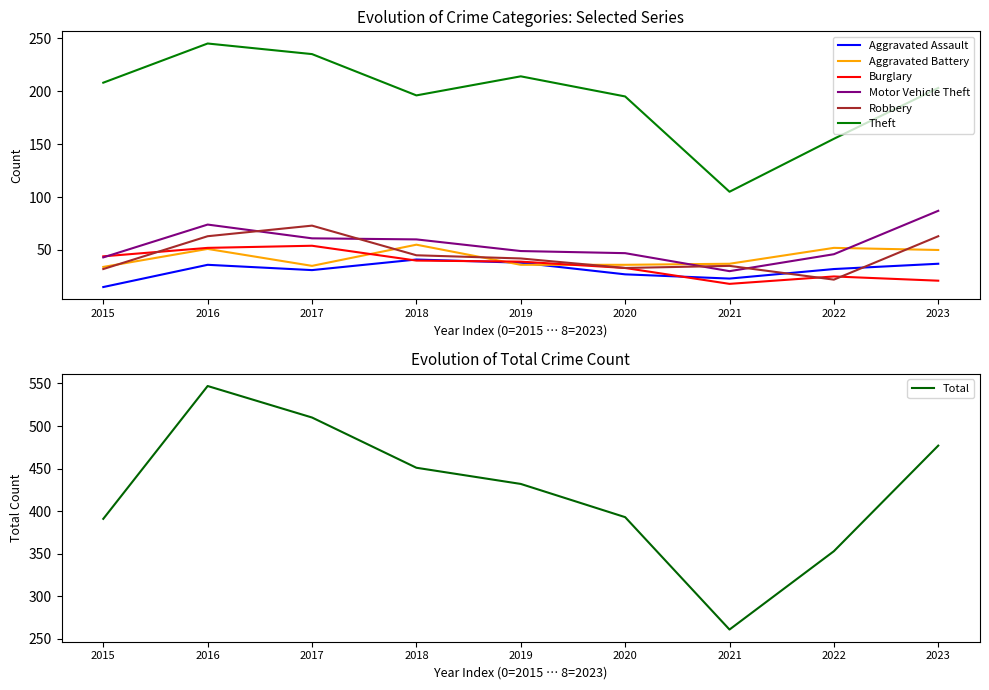

Does the chart have visible grid lines?

No